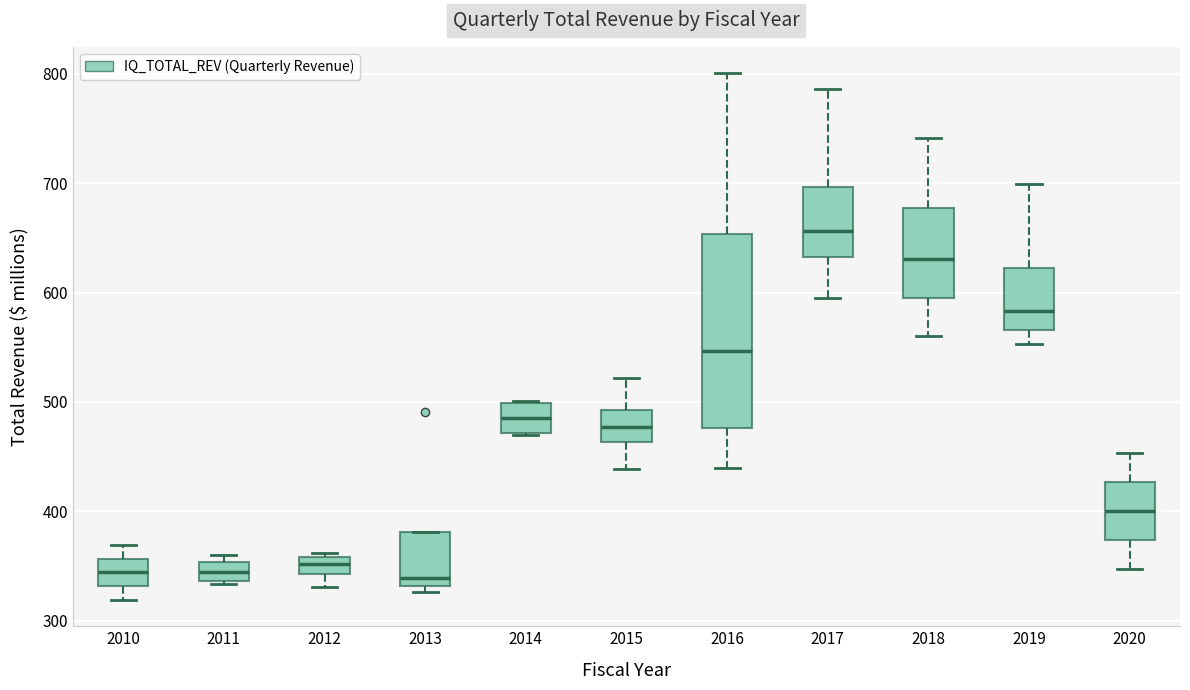

Which box is the tallest, from its lower edge to its upper edge?

2016